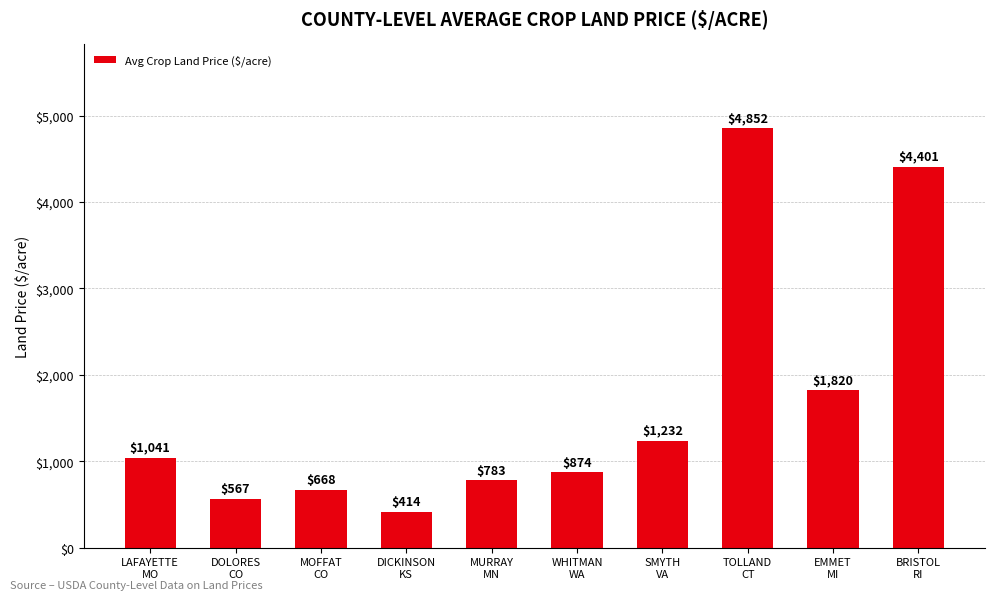

What is the maximum value shown in the chart?

4852